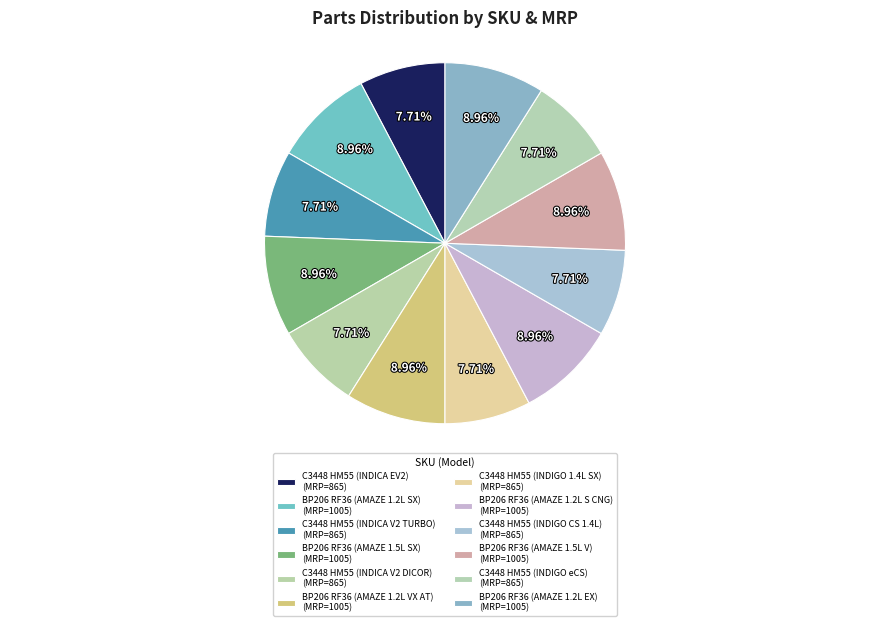

Is C3448 HM55 (INDIGO eCS) the majority of the pie?

No